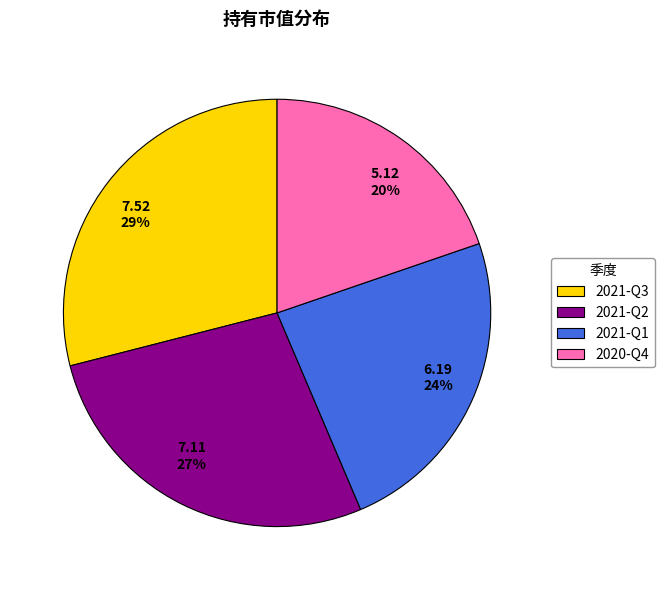

What is the largest slice in the pie chart?

2021-Q3